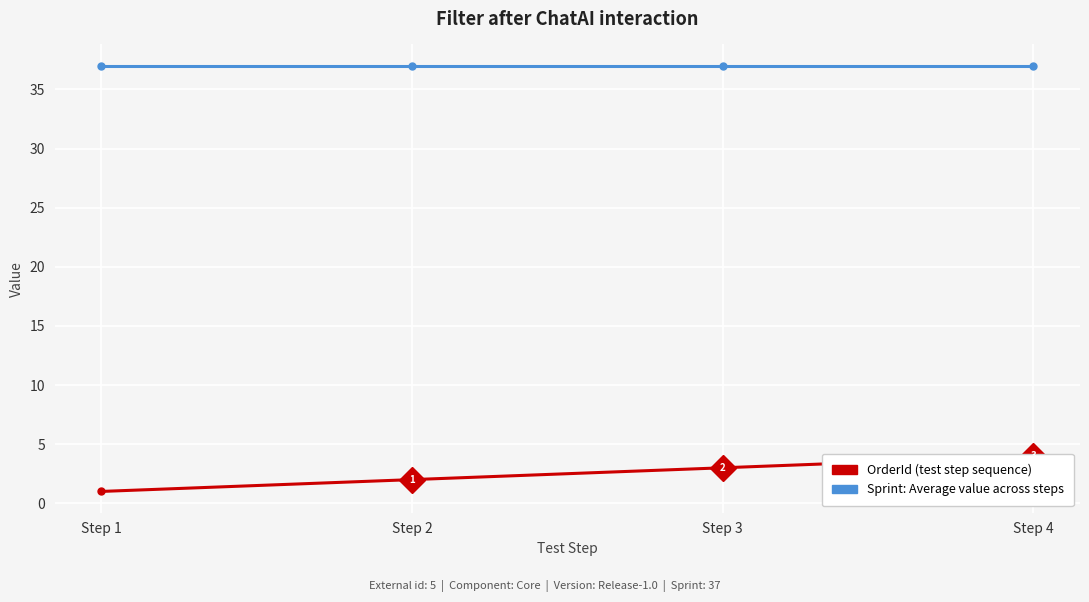

Which label corresponds to the largest value in the chart?

Step 1